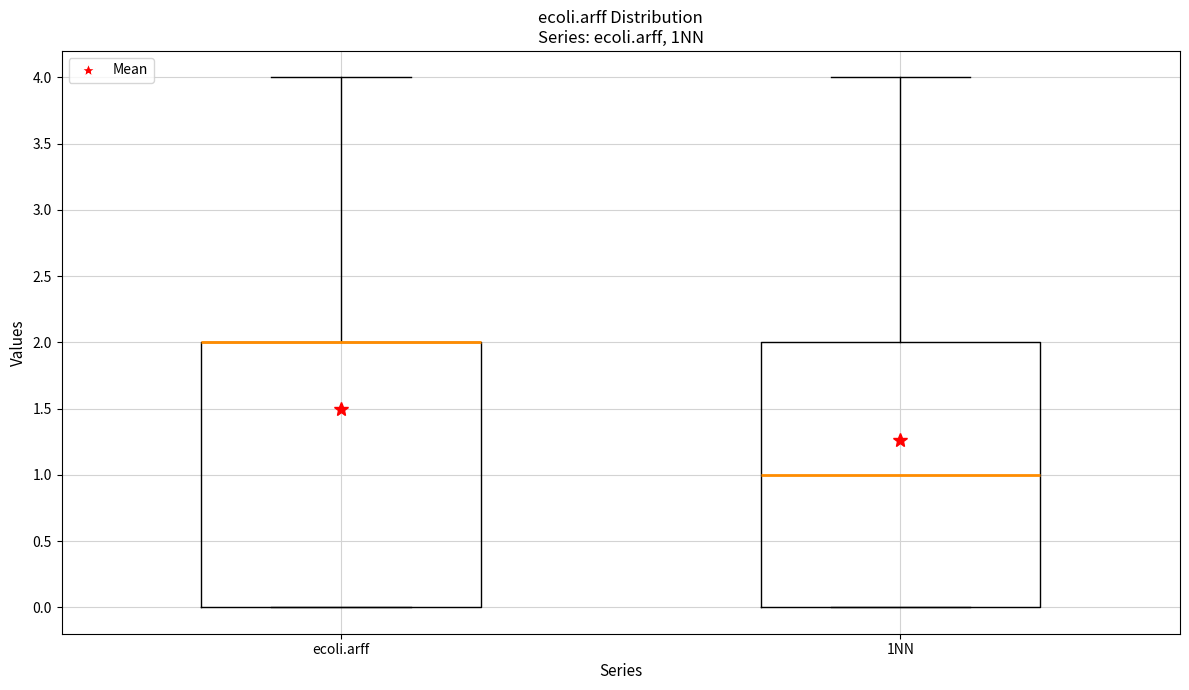

Reading left to right, transcribe this box plot: for each box, give where its median line is, the range the box spans, and where its two whiskers end, as read against the y-axis. The values are not printed on the chart, so give them approximately, as read against the axis.

ecoli.arff: median 2 (drawn on the box's upper edge), box 0 to 2, whiskers 0 to 4
1NN: median 1, box 0 to 2, whiskers 0 to 4